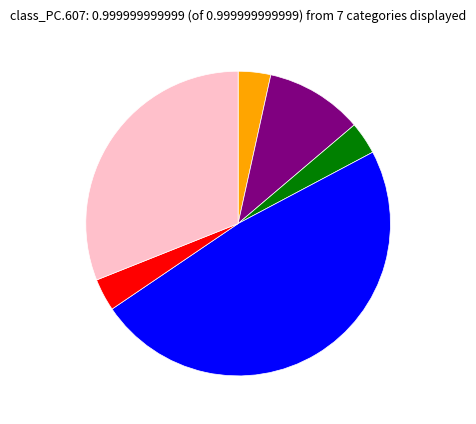

Does any single category account for the majority?

No